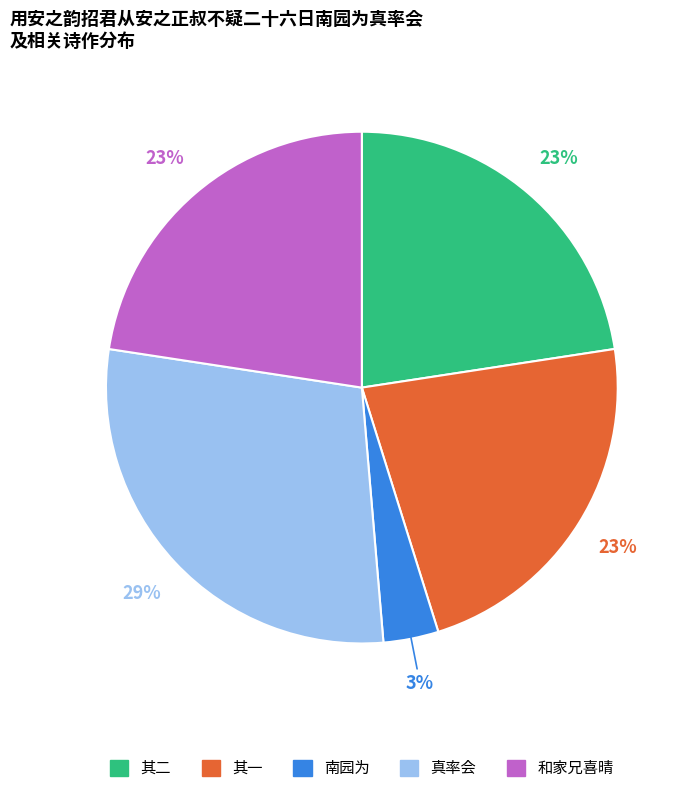

Is there a majority slice in this chart?

No